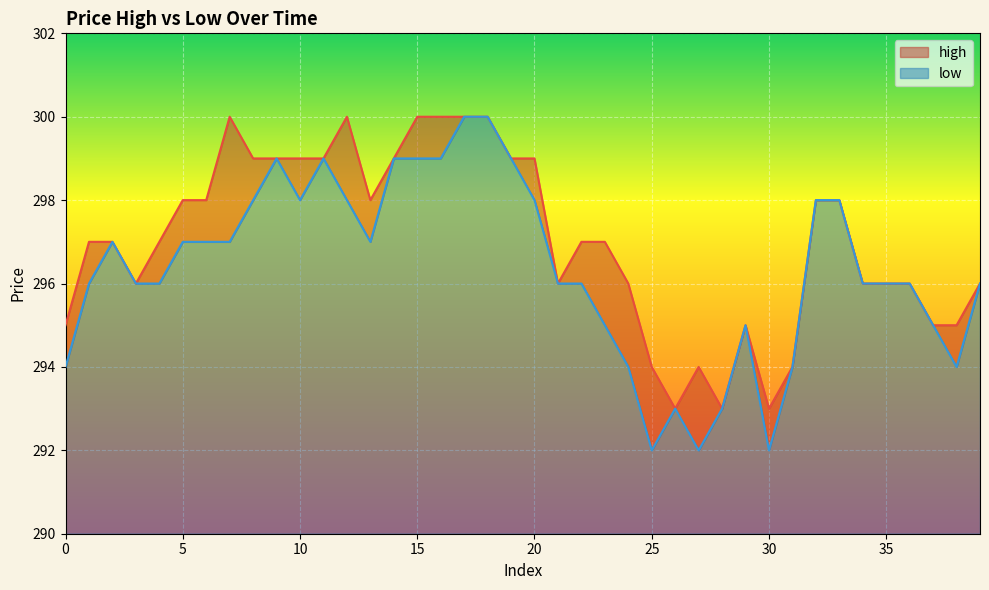

What is the approximate value of low at 4?

296